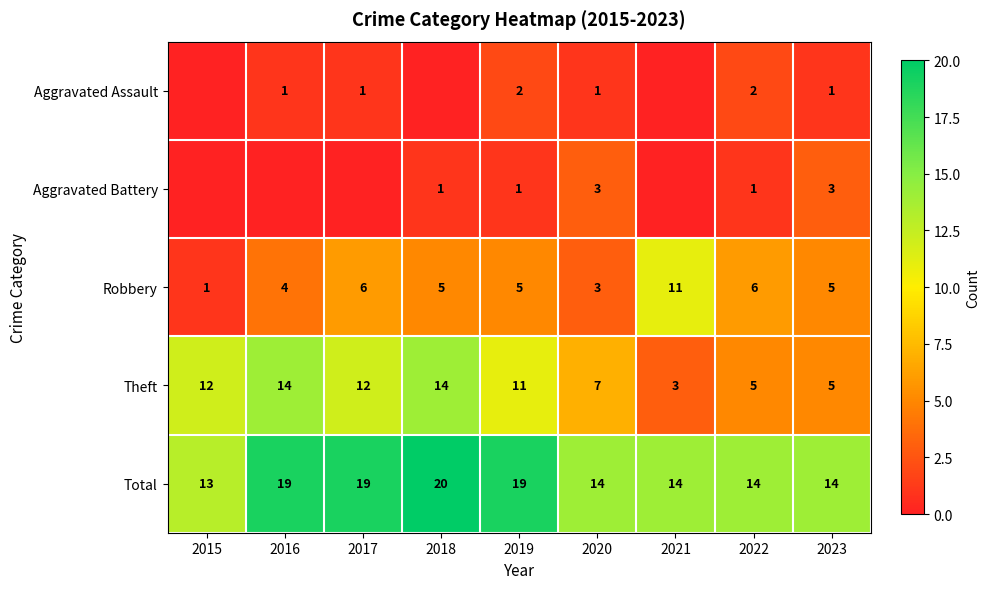

Is the value of Total at 2022 greater than the value of Aggravated Battery at 2018?

Yes